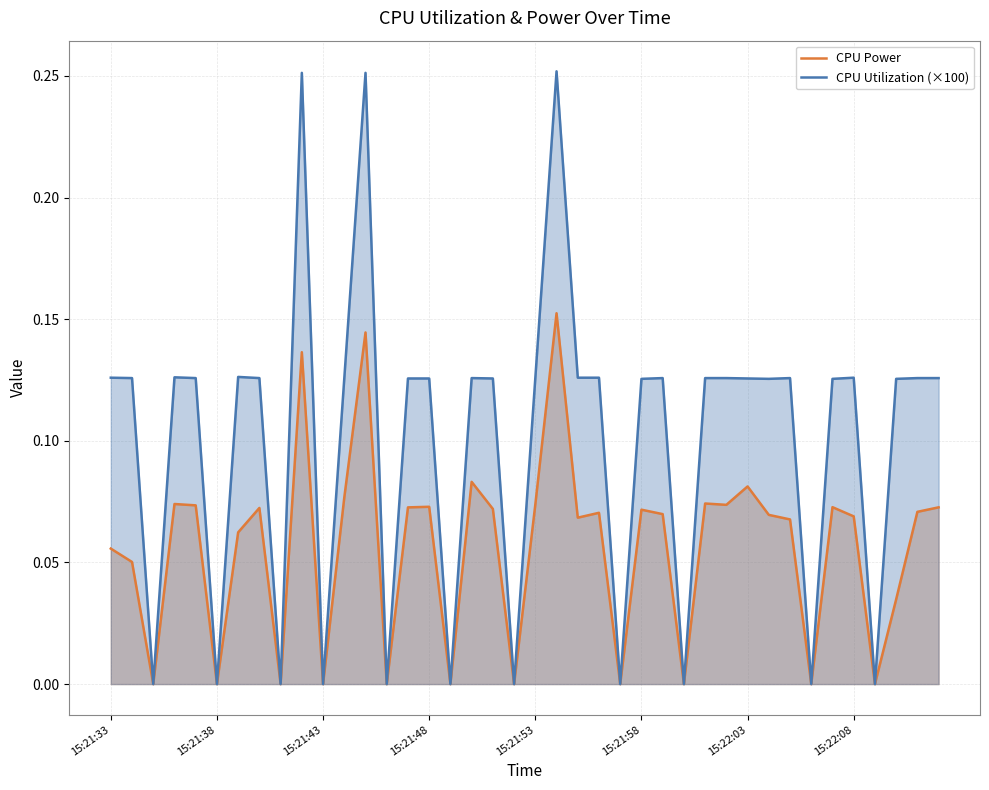

How many lines are shown in the chart?

2